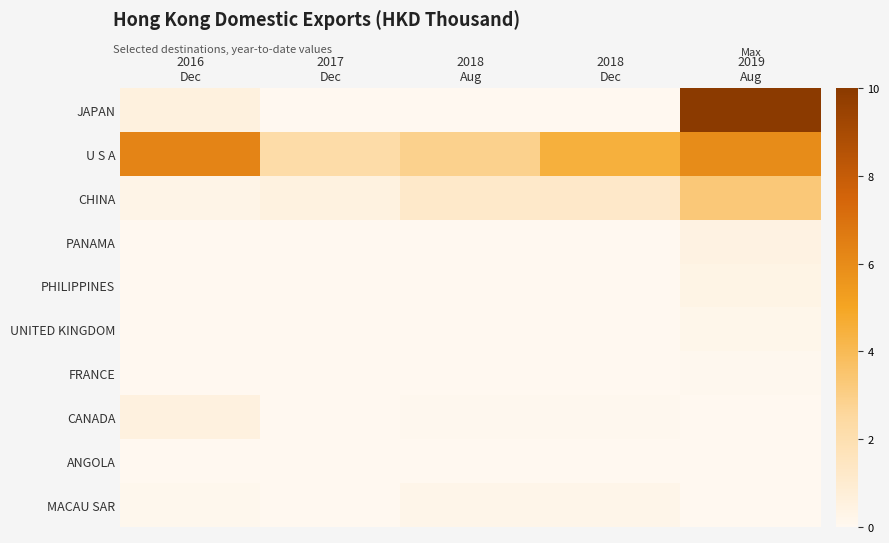

At how many categories does at least one series exceed 1?

5